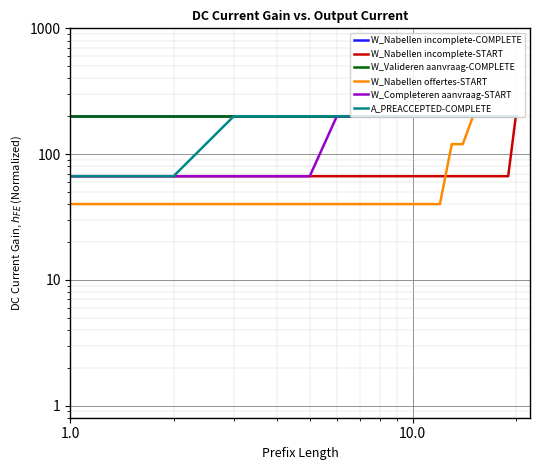

Count the number of categories in the chart.

20